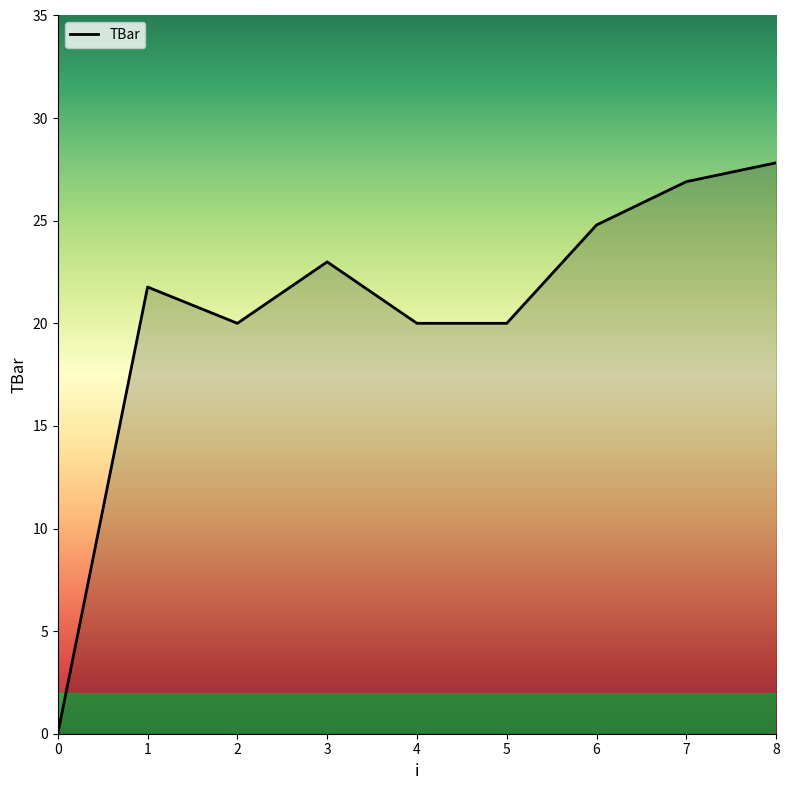

What is the difference between the maximum and minimum values?

27.8